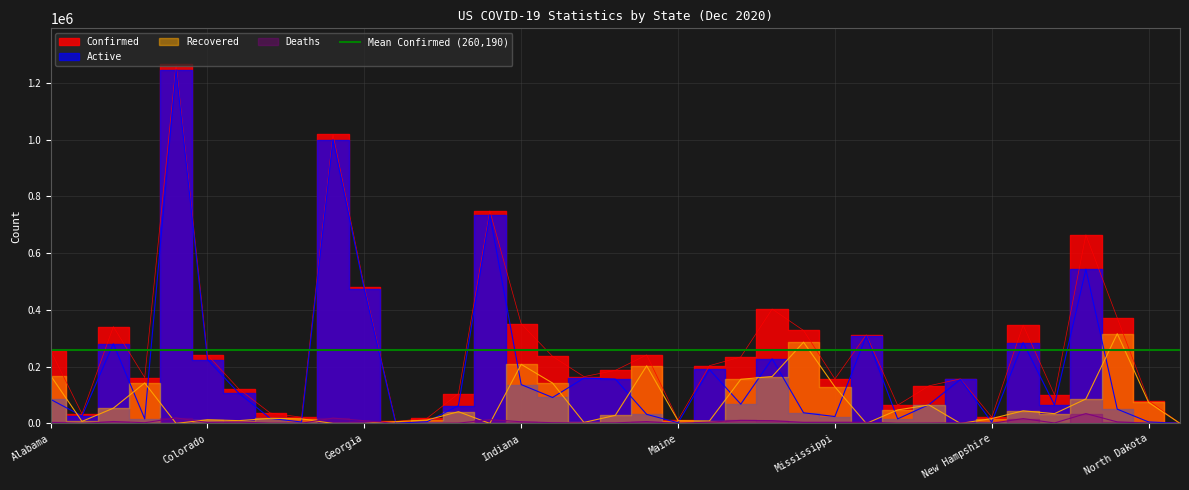

True or false: Recovered and Active cross at least once.

True